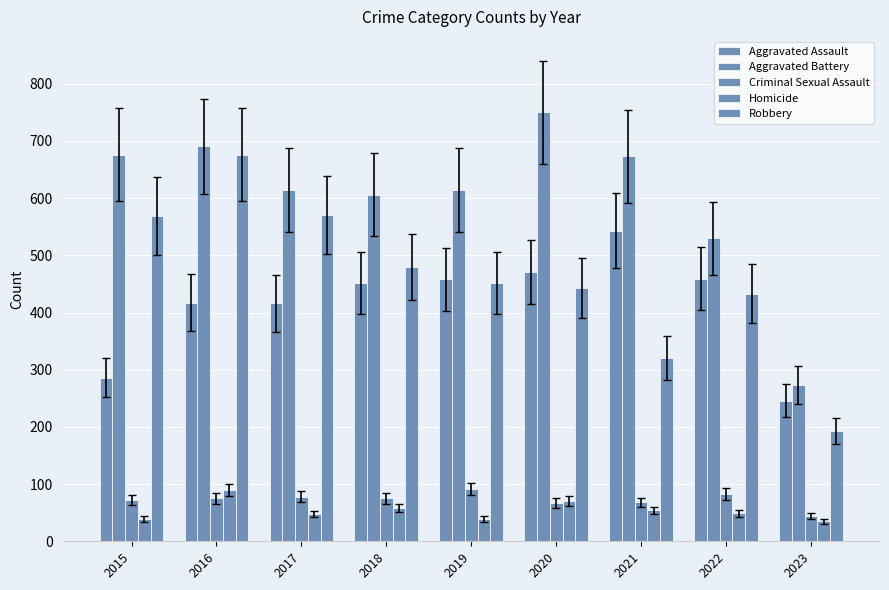

At which label does Robbery reach its peak?

2016